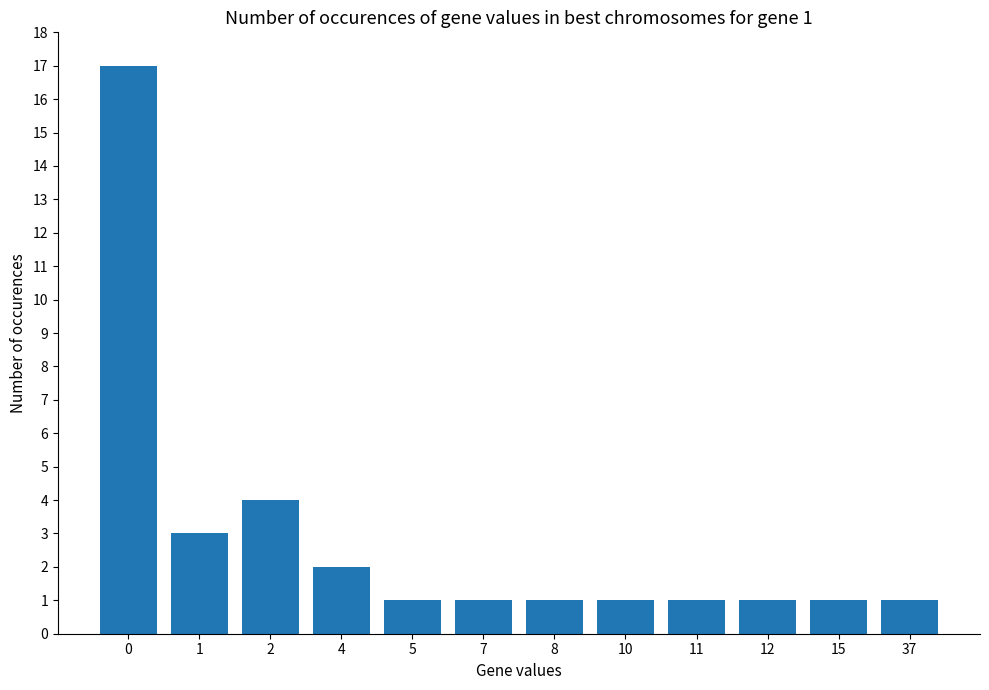

At which label is the value closest to 9?

2